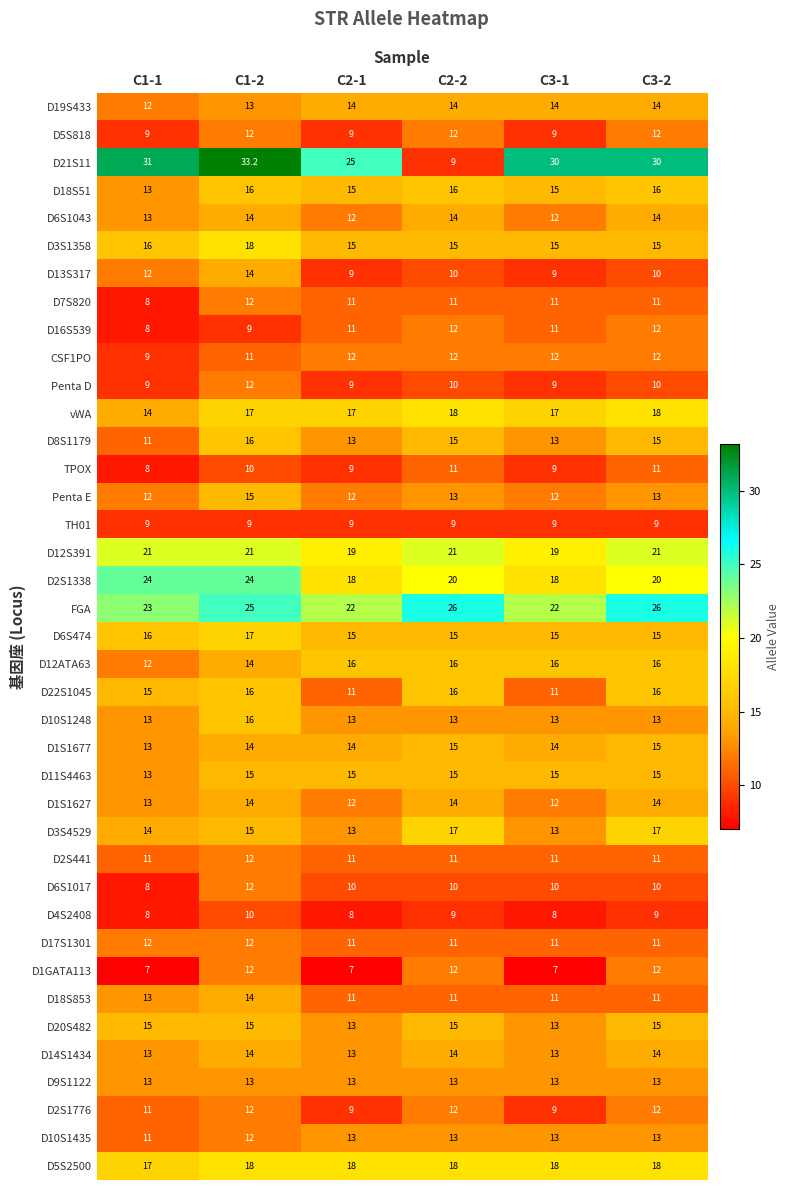

What is the maximum value shown in the chart?

33.2